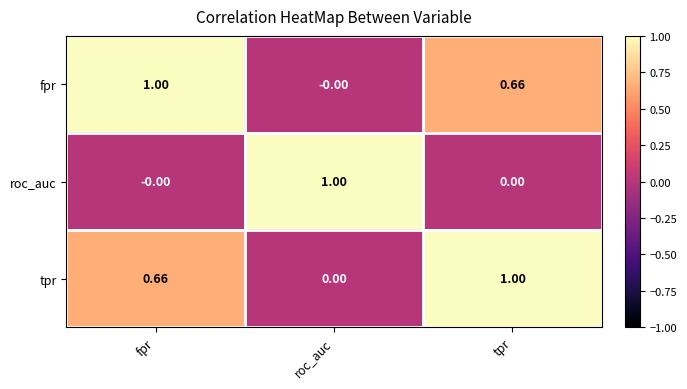

At how many categories does at least one series exceed 0?

3